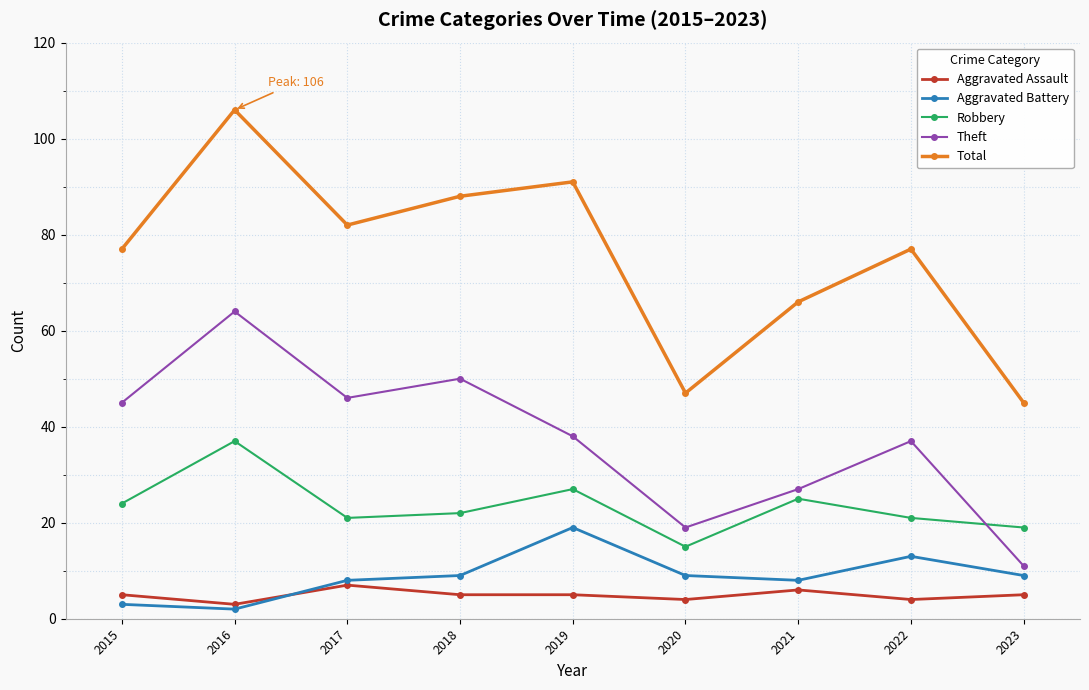

Which series changed the most between 2016 and 2022?

Total